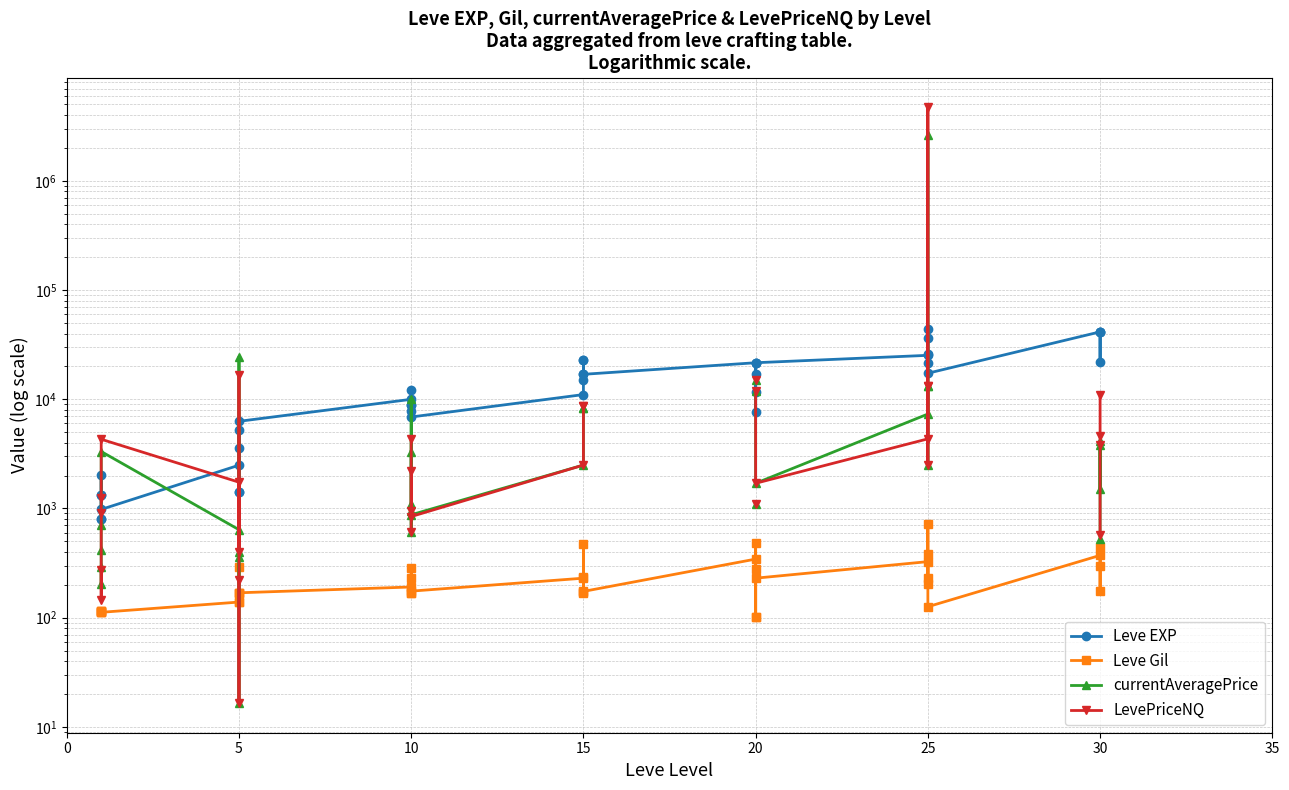

What is the sum of the Leve EXP values at 8 and 5?

7260.0